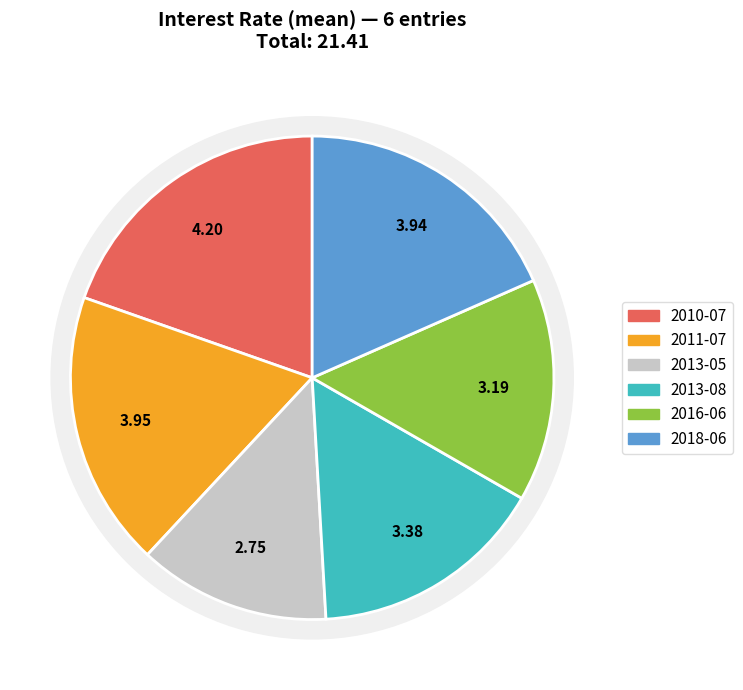

Is it true that 2016-06 is 8% of the pie?

False